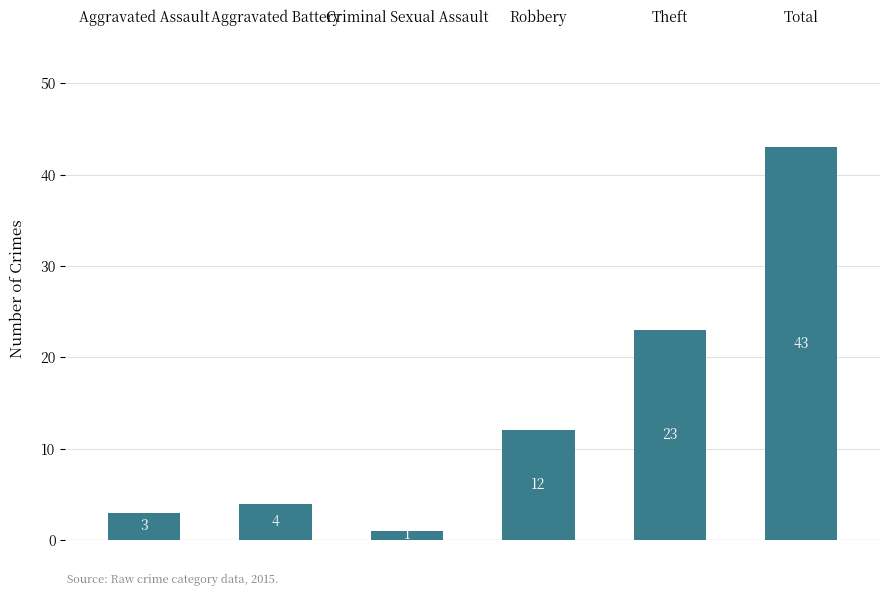

Are the bars horizontal?

No